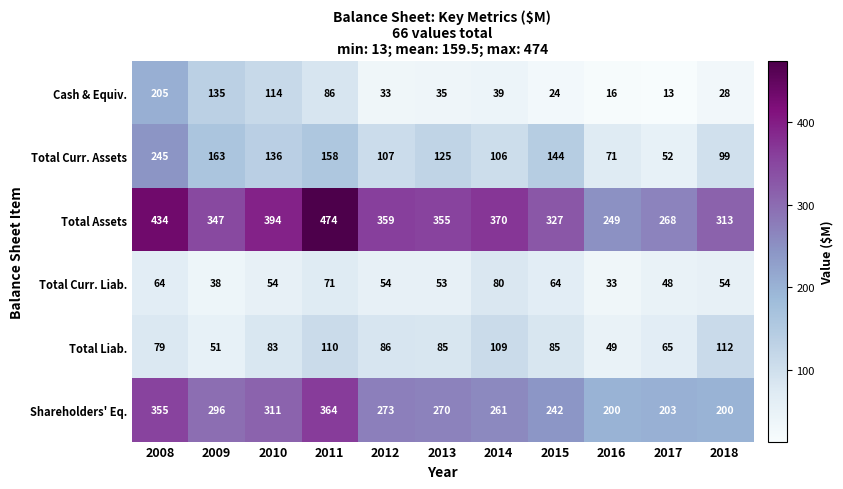

What is the average value of the Total Assets series?

354